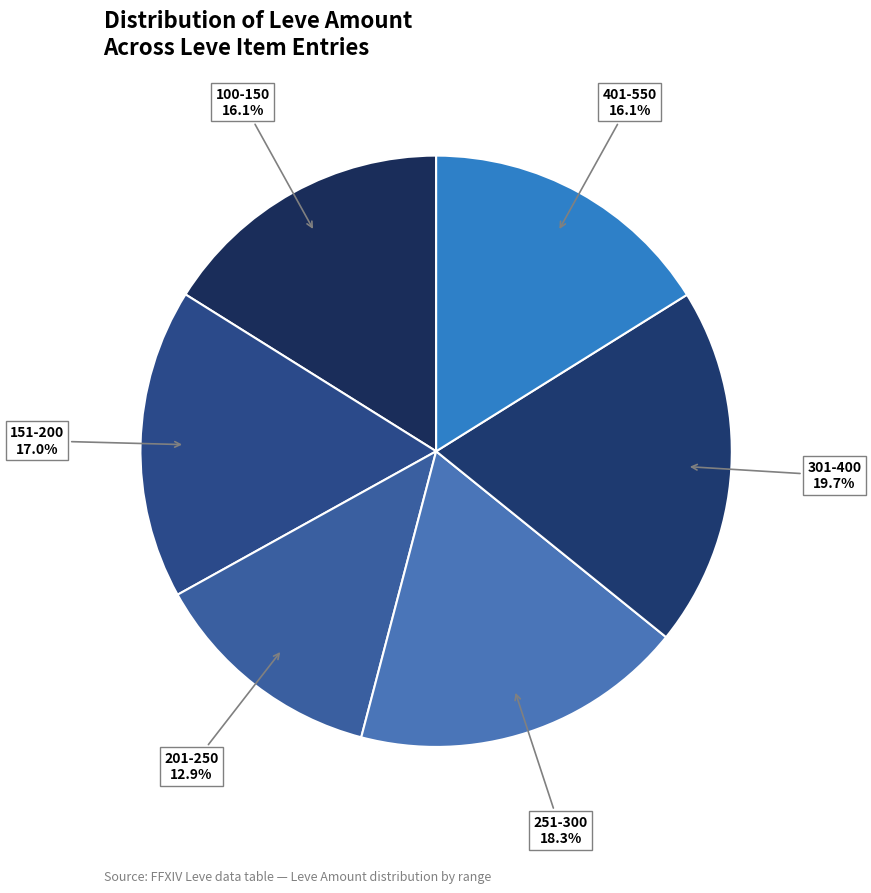

Between 251-300 and 201-250, which is larger?

251-300